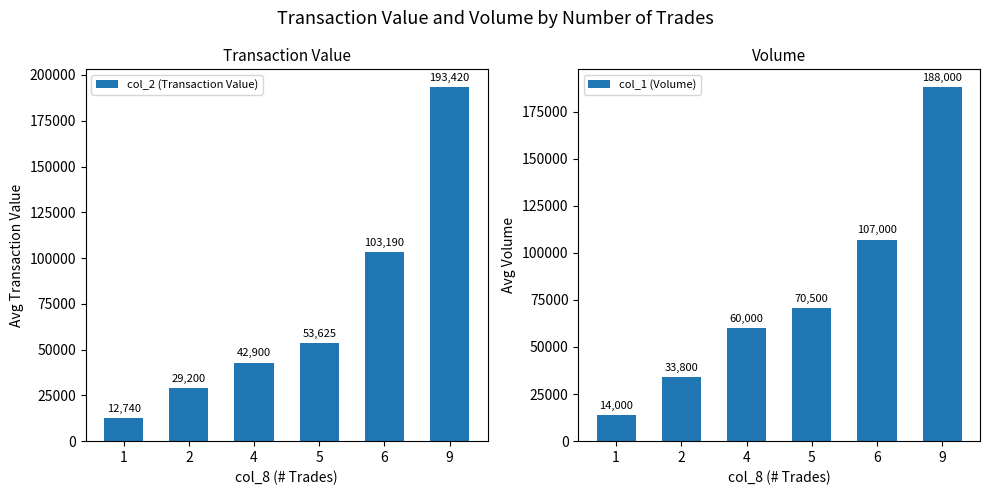

Read the col_2 (Transaction Value) value at 5, to the nearest 100.

53600